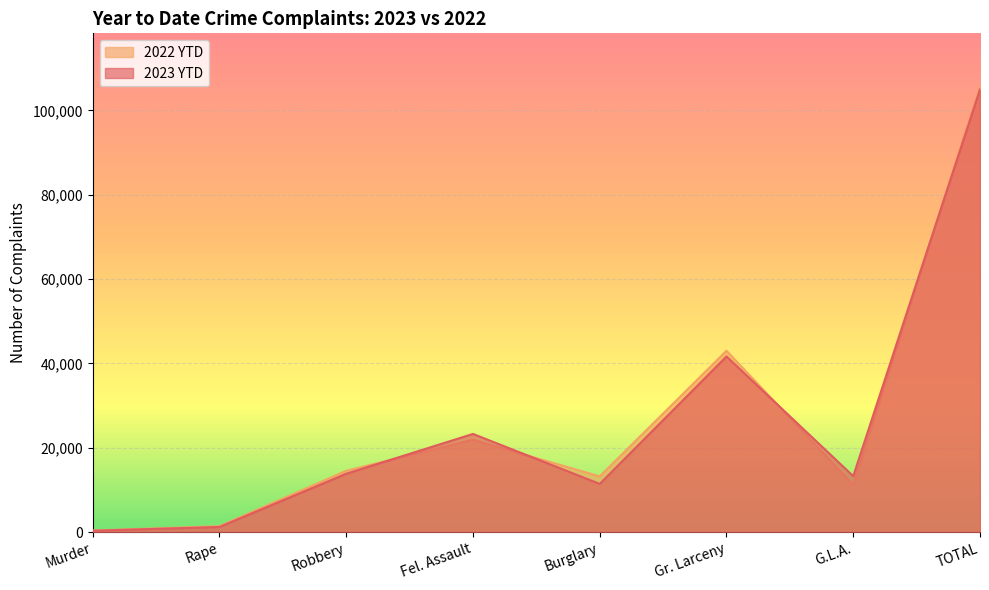

What is the difference between the maximum and minimum values in the 2022 YTD series?

105247